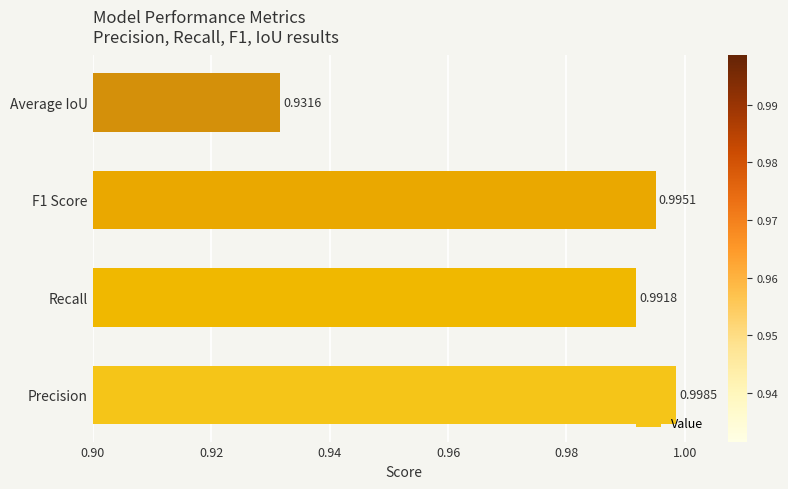

Rank the categories by value from highest to lowest.

Precision, F1 Score, Recall, Average IoU